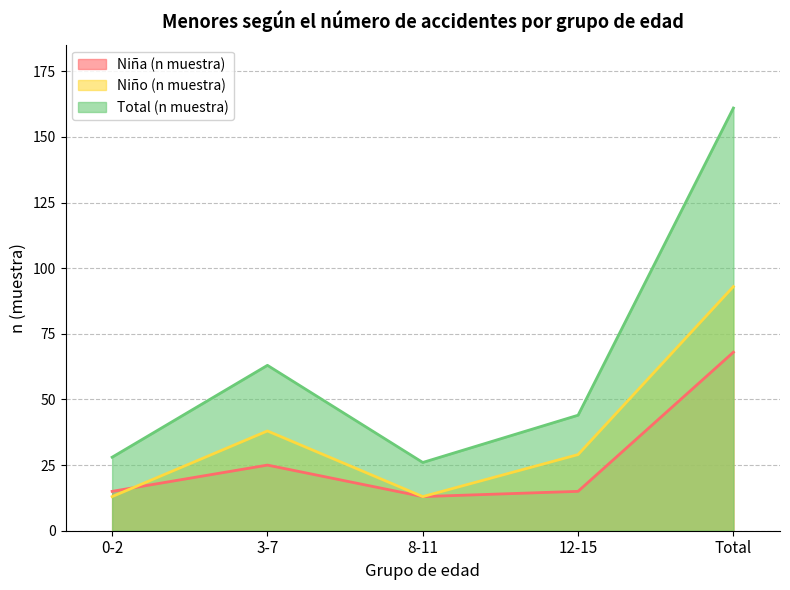

At which label does Total (n muestra) reach its peak?

Total